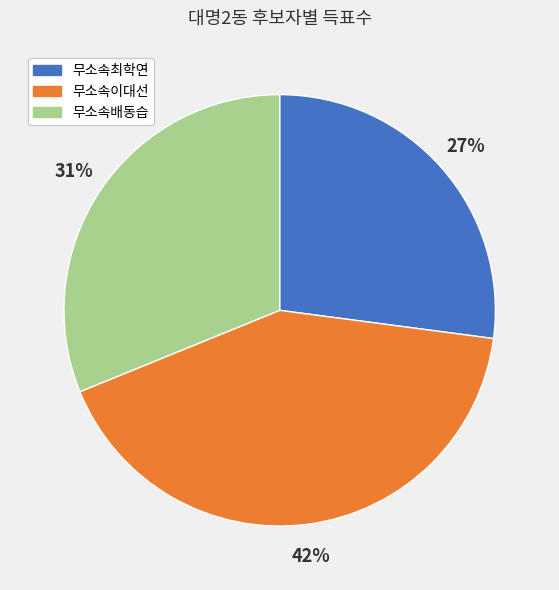

Does 무소속최학연 represent more than half of the total?

No